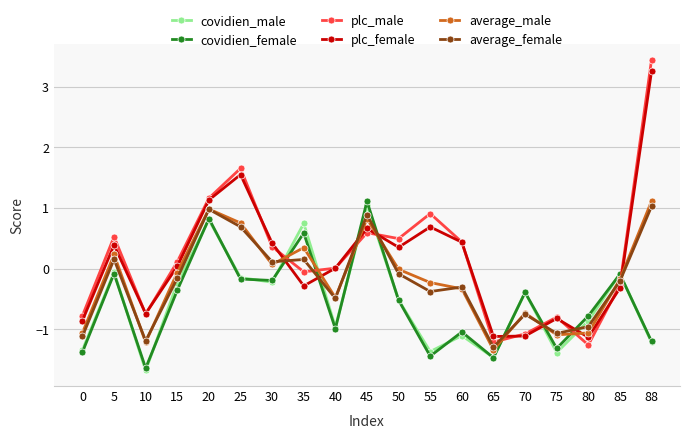

True or false: plc_male has a value of 0.6 at 45.

True